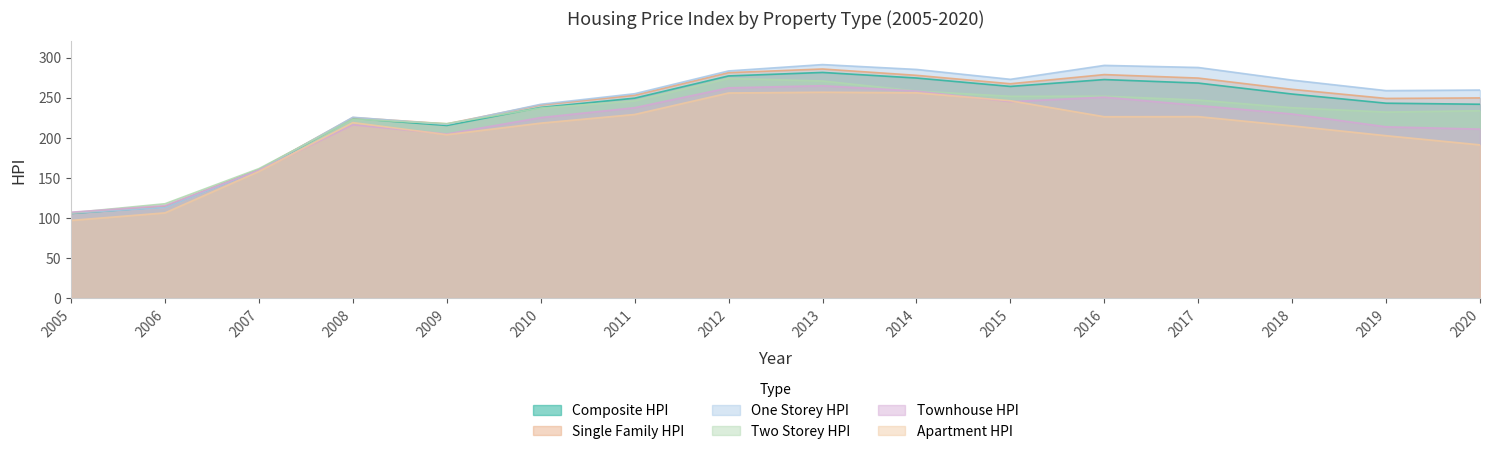

What is the sum of all Two_Storey_HPI values?

3569.0